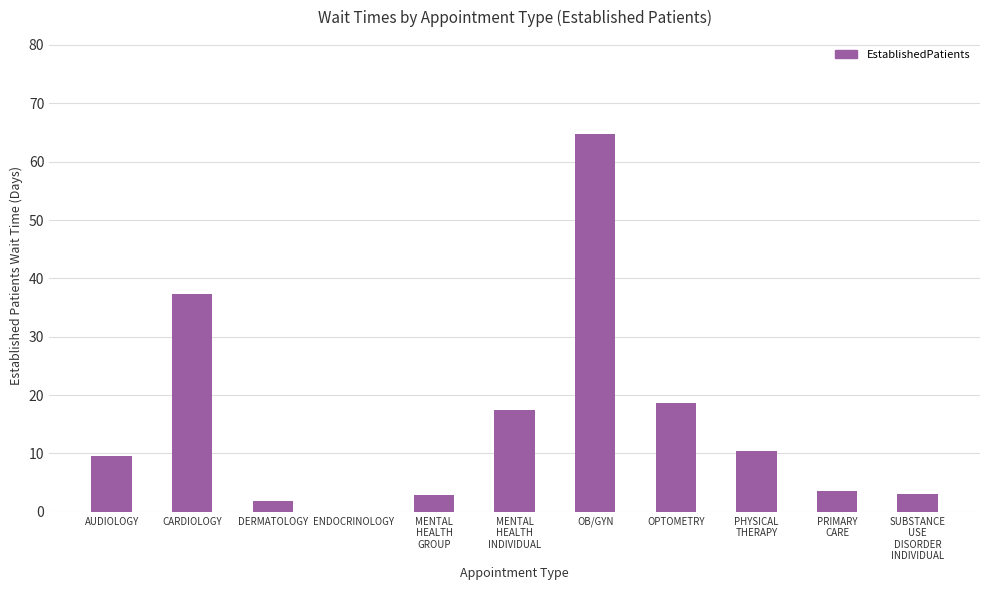

What is the maximum value shown in the chart?

64.7